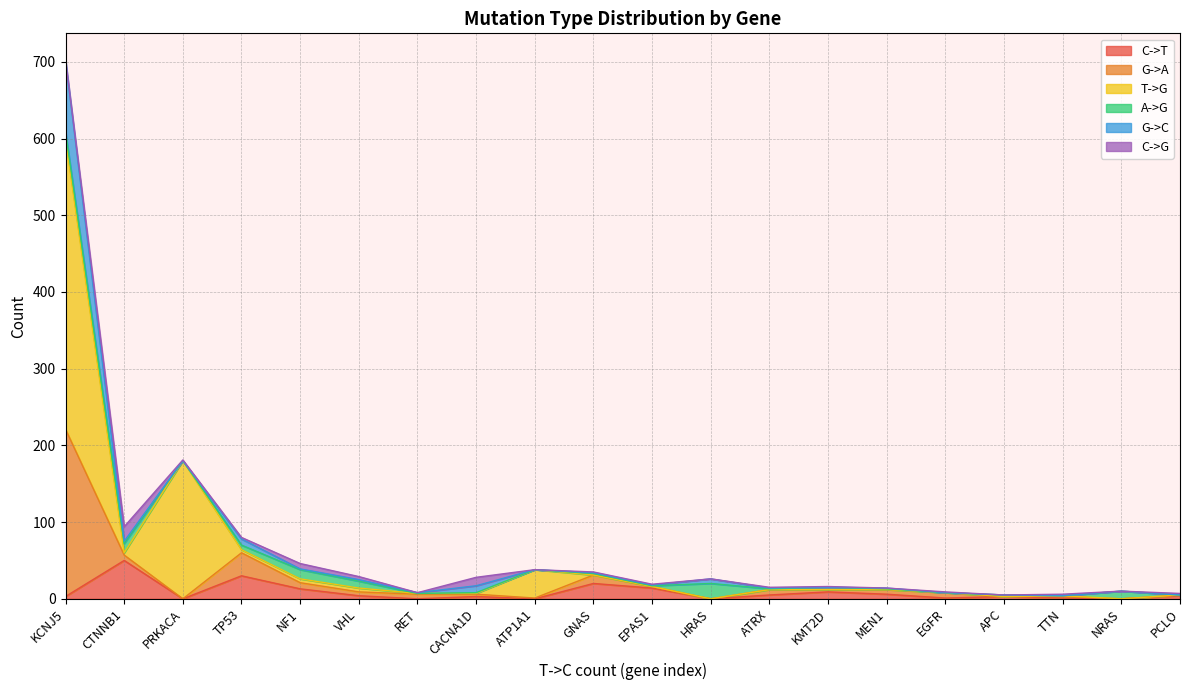

How many categories are shown in the chart?

20